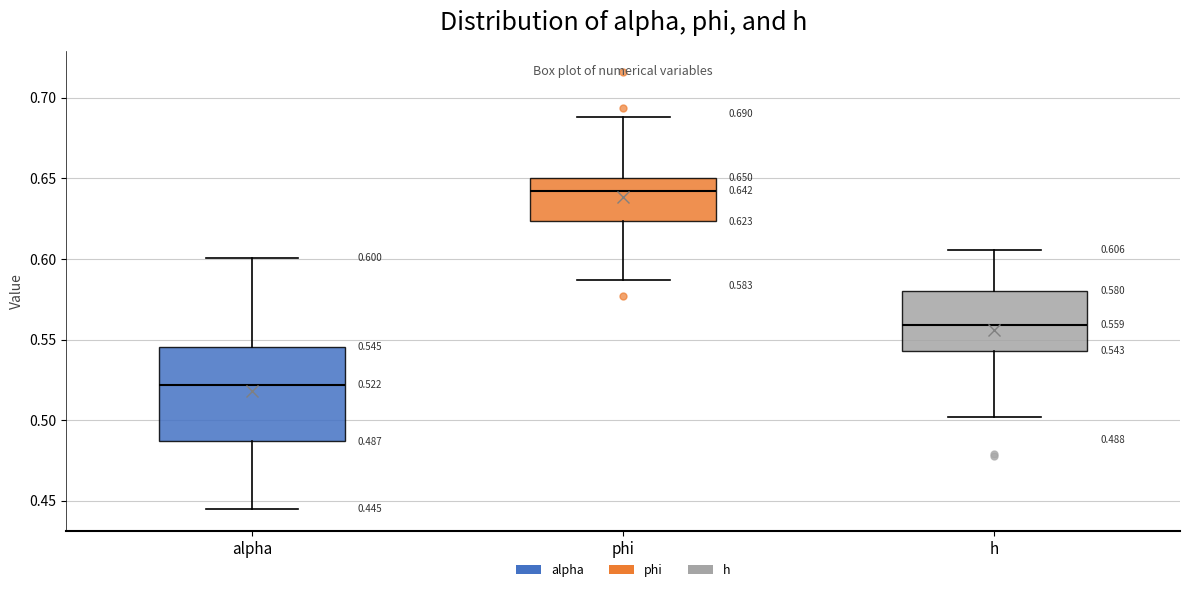

Which box has the lowest median line?

alpha